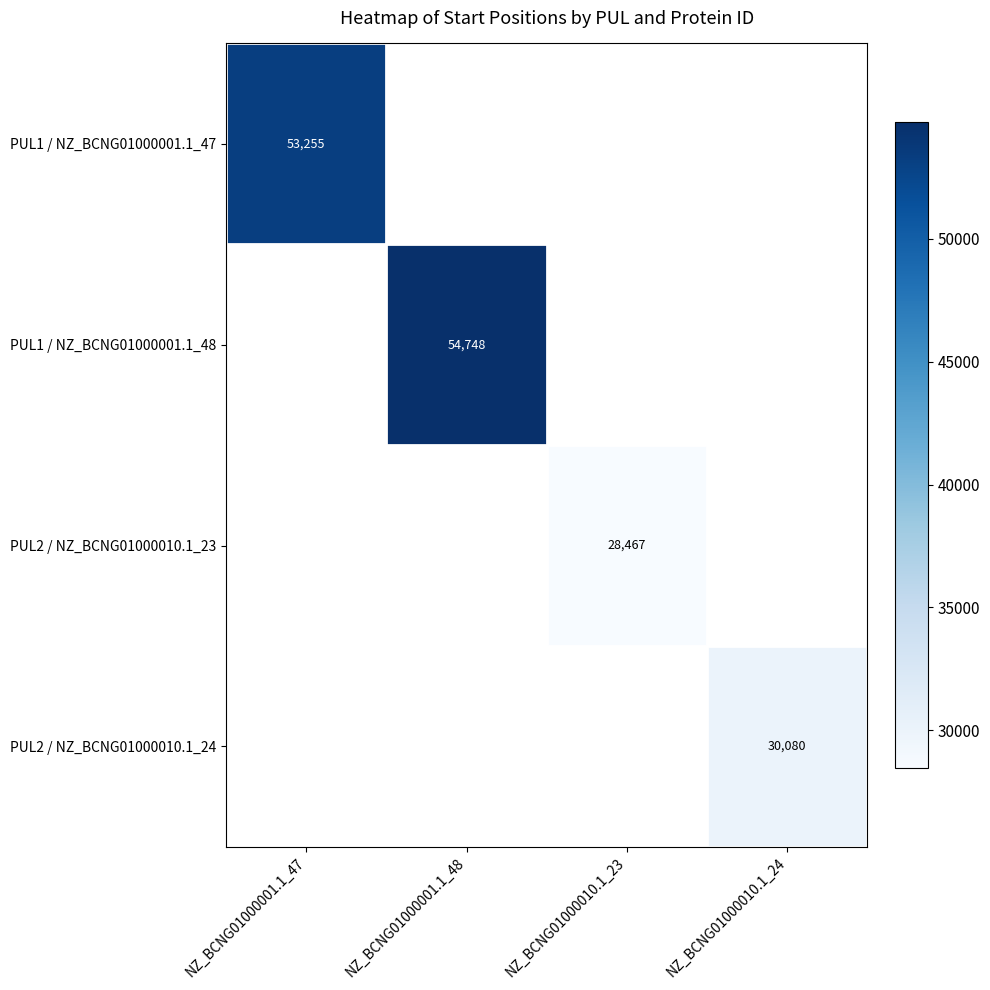

True or false: PUL2 / NZ_BCNG01000010.1_23 has a value of 28467 at NZ_BCNG01000010.1_23.

True